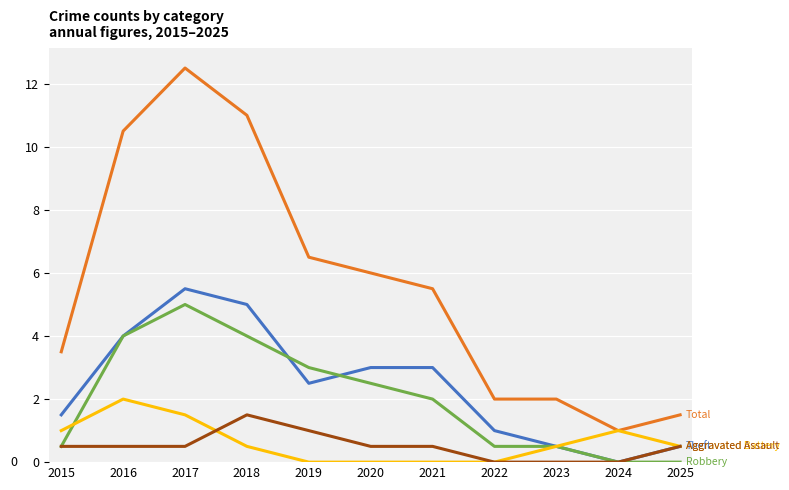

How many distinct data groups are displayed?

5